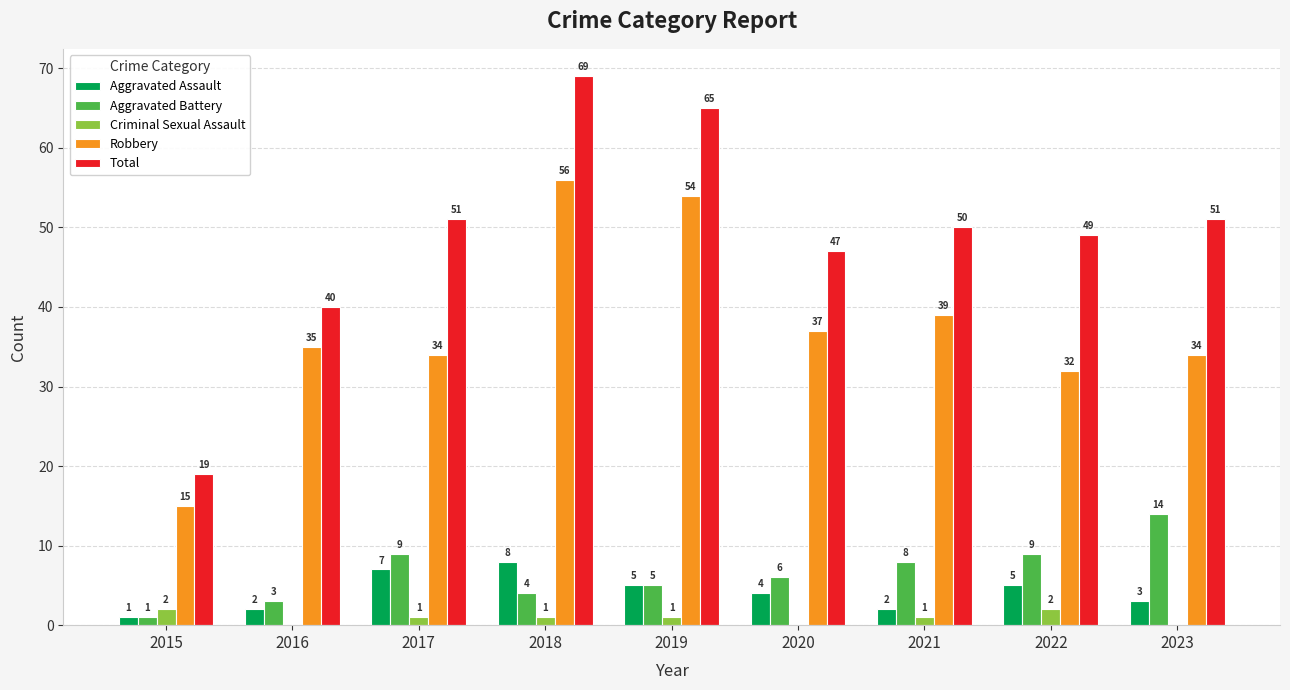

Where is Aggravated Battery nearest to the value 7?

2020